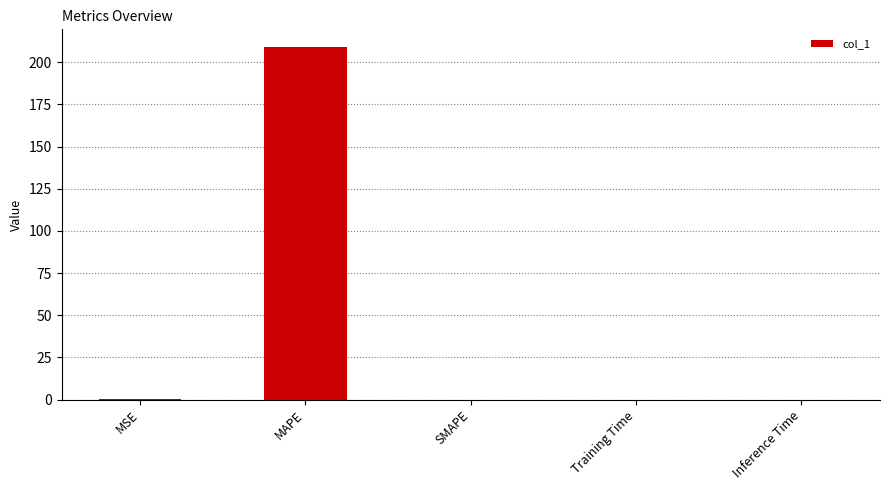

Which label corresponds to the largest value in the chart?

MAPE